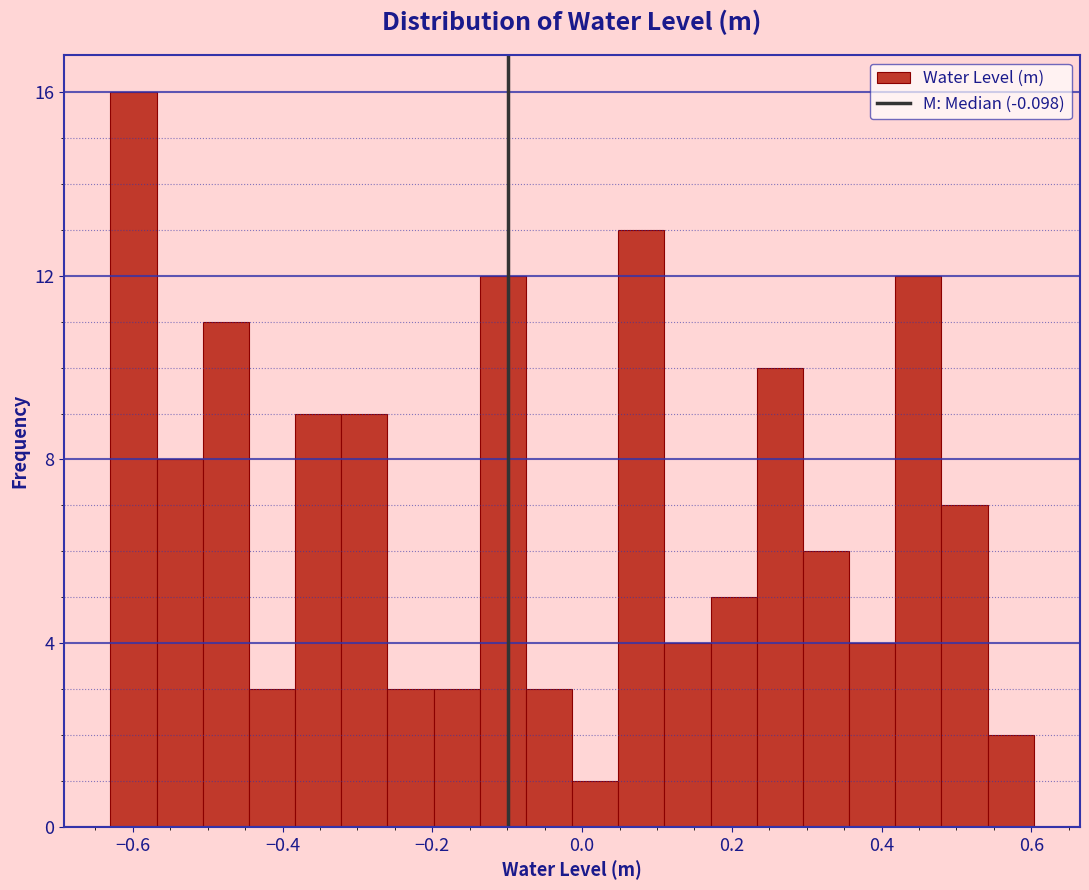

Read against the x-axis, roughly where is the centre of the tallest bar?

-0.60